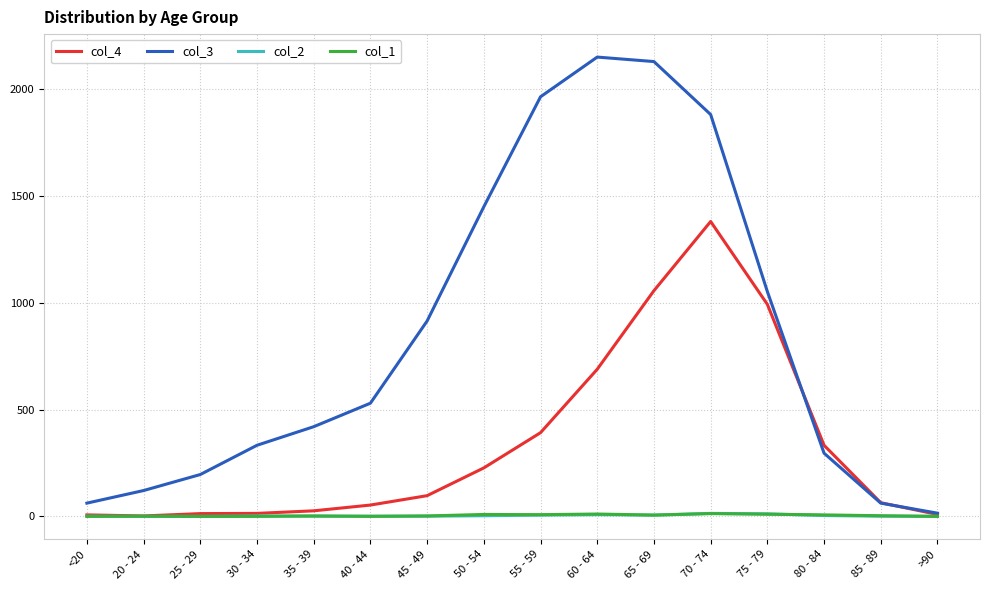

In col_4, how many points are higher than both neighbors (excluding endpoints)?

1